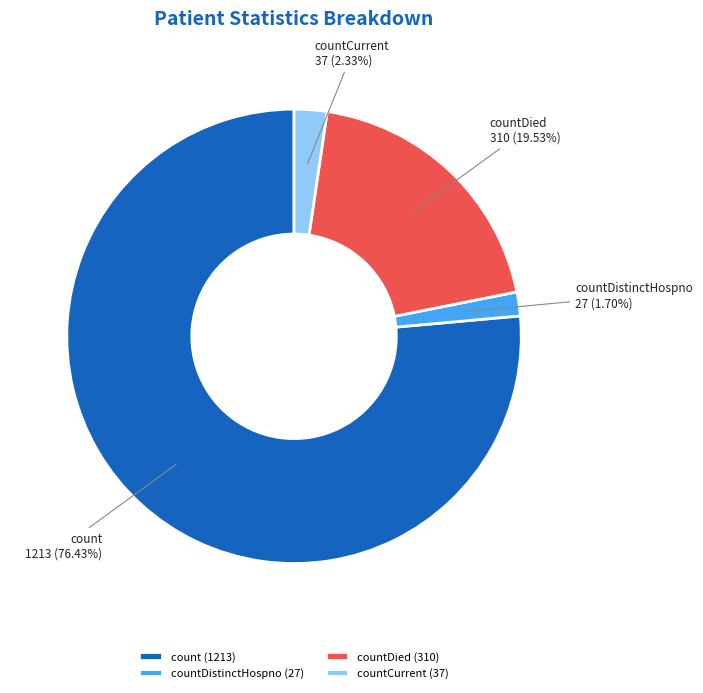

Count the number of slices in the pie.

4